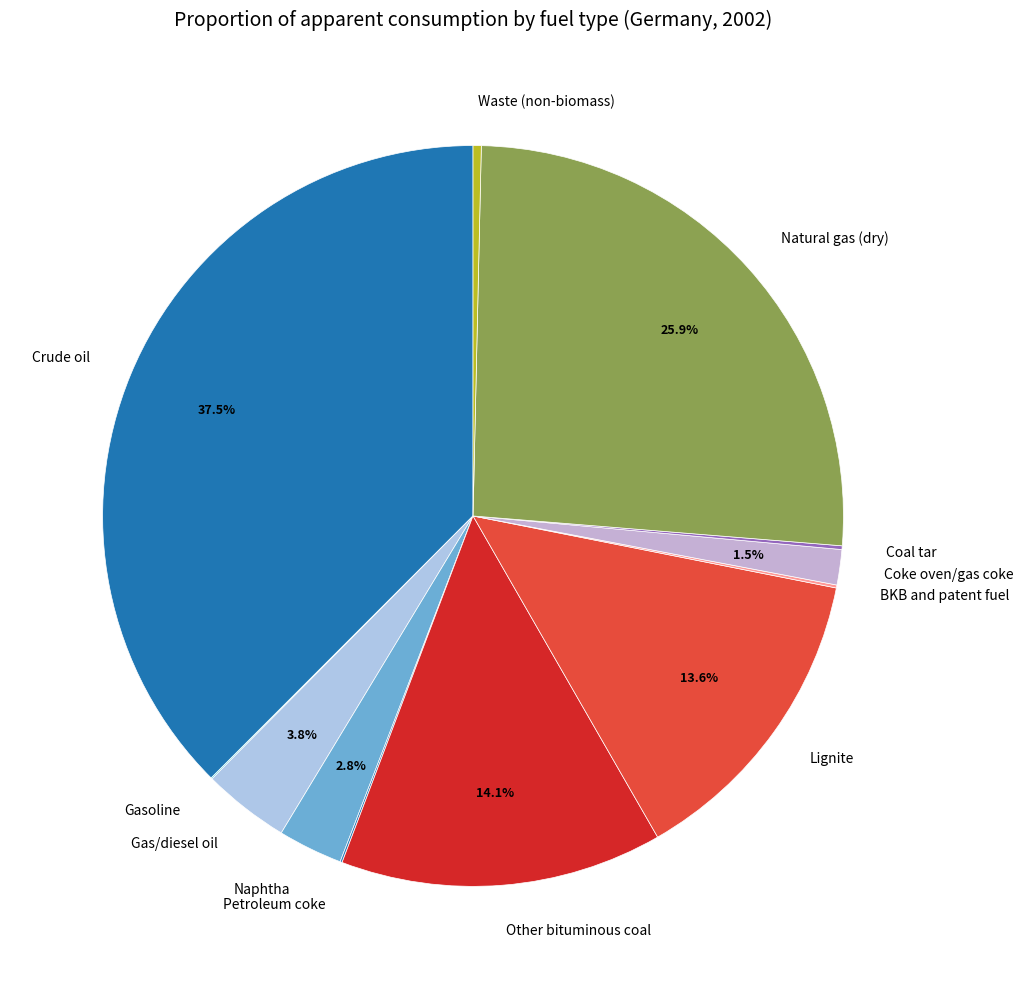

What is the ratio of the value at Crude oil to the value at Other bituminous coal?

2.7